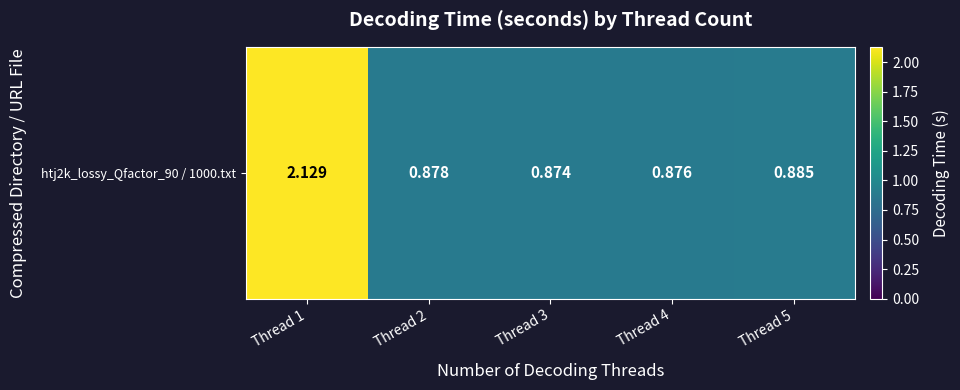

Reading left to right, extract all data points from this chart.

Thread 1=2.1	Thread 2=0.9	Thread 3=0.9	Thread 4=0.9	Thread 5=0.9